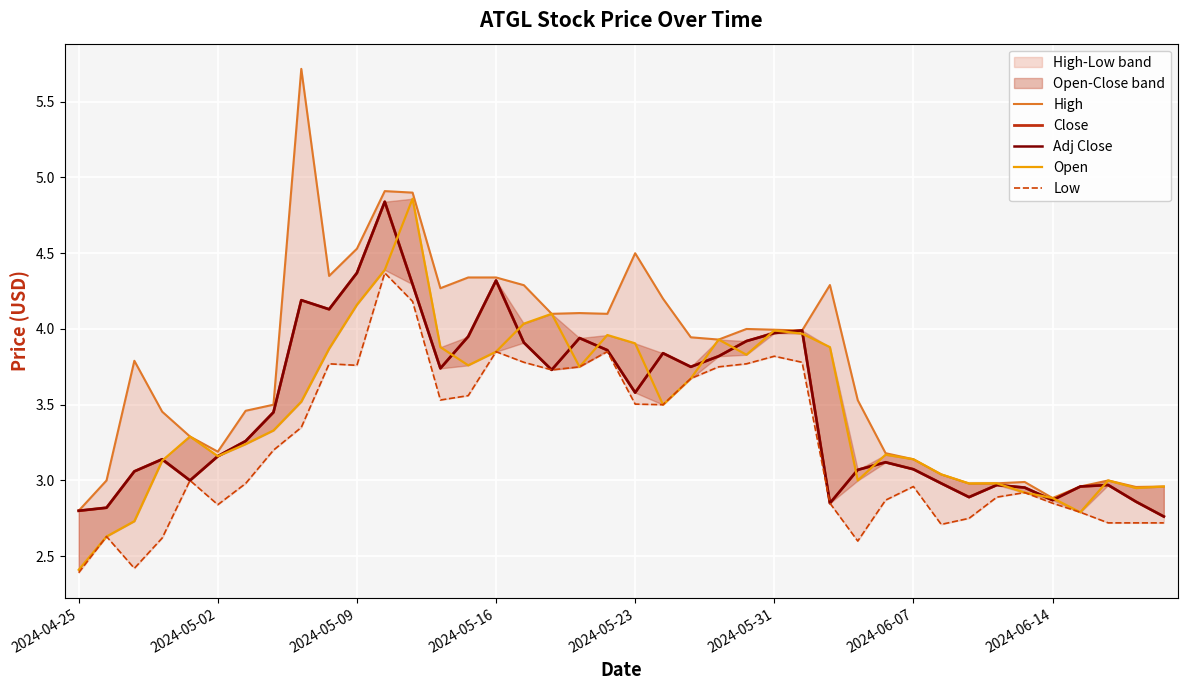

What is the total value across all series at 27?

16.7